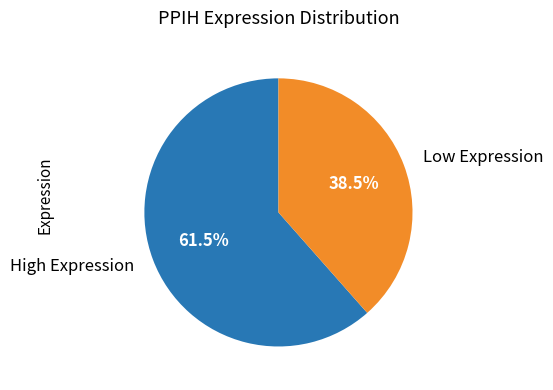

To the nearest percent, what is the difference between the largest and smallest slice percentages?

23%